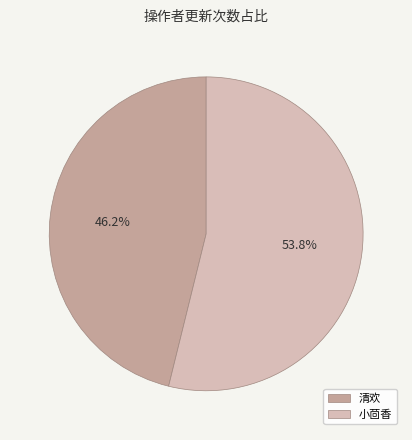

True or false: 小茴香 accounts for 54% of the total.

True